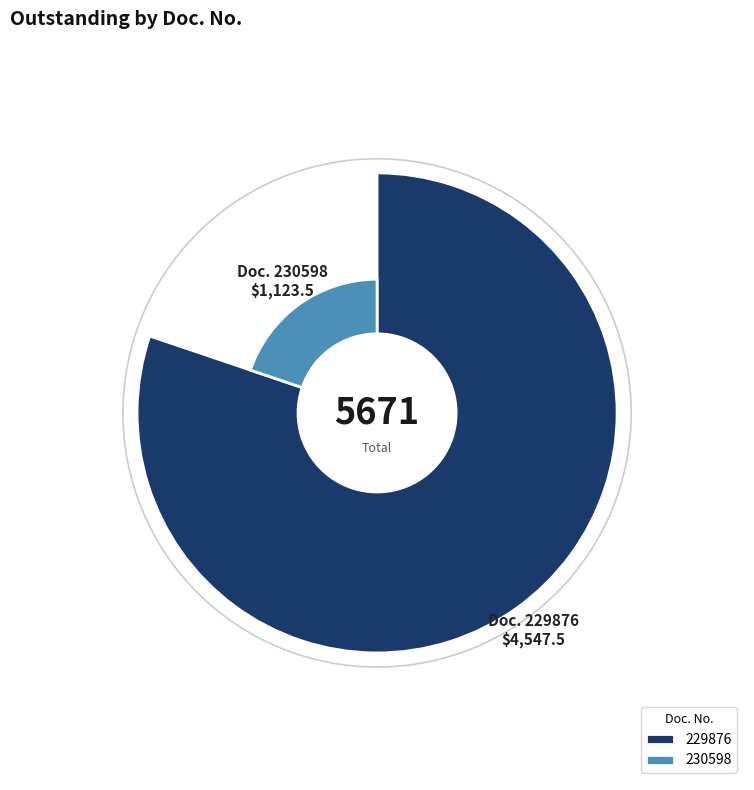

To the nearest percent, what percentage of the pie is 230598?

20%